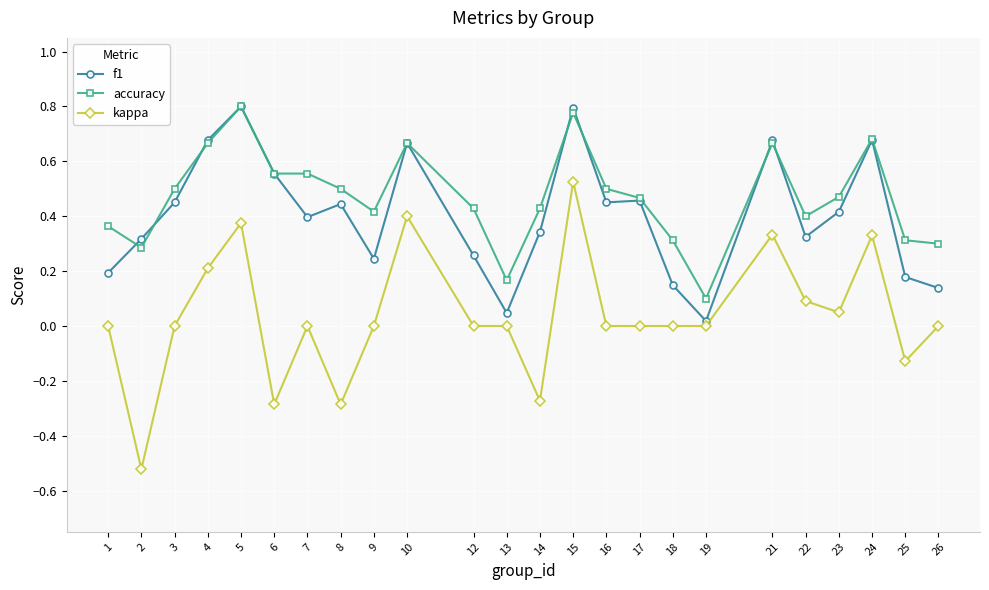

After their last crossing, which series has the higher values: accuracy or f1?

accuracy